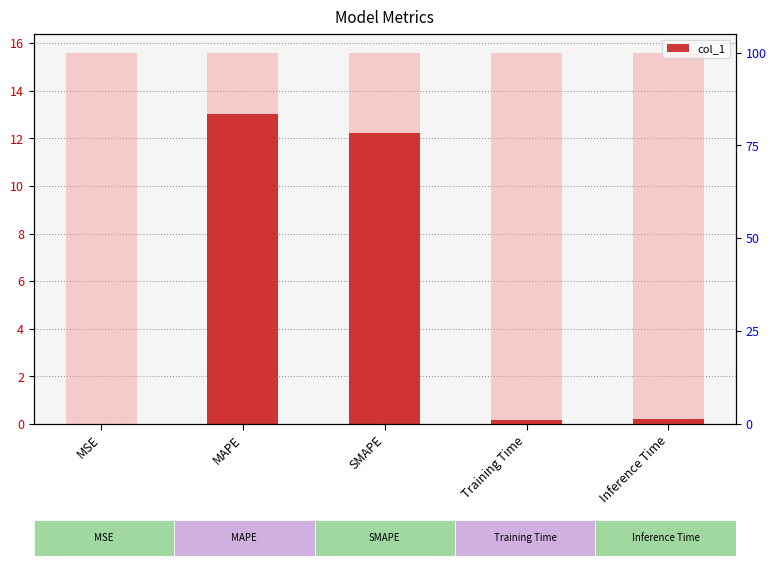

The value at SMAPE is 12.2. True or false?

True